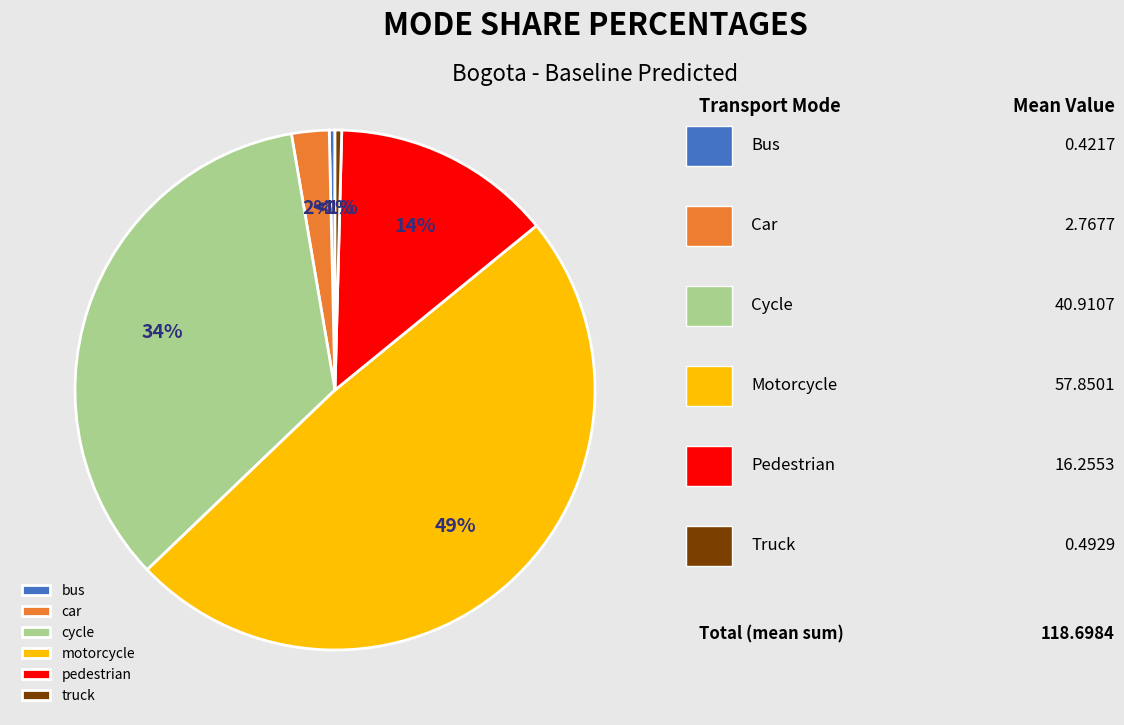

Is there a majority slice in this chart?

No